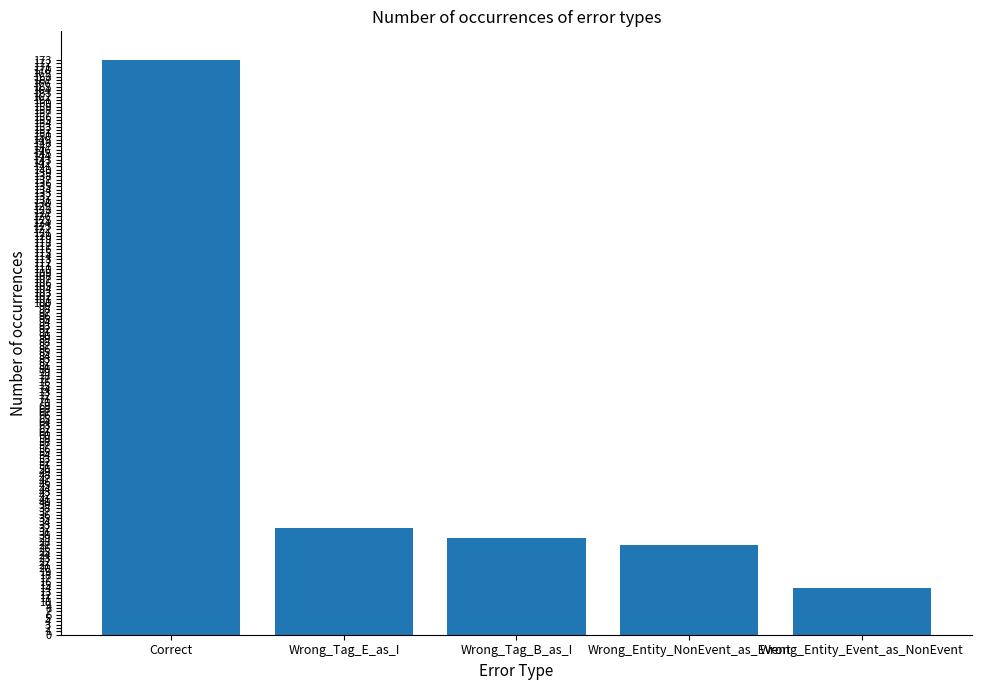

Are the bars horizontal?

No